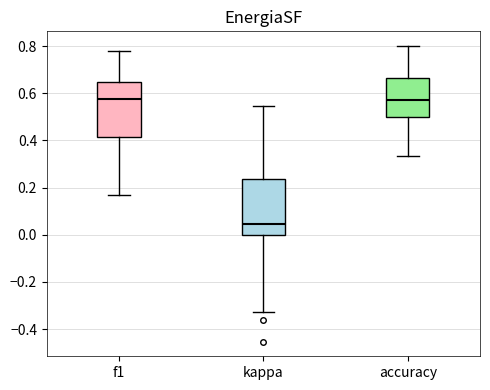

Reading left to right, read every box against the y-axis: the position of its median line, the range the box covers, and the ends of its whiskers. The values are not printed on the chart, so give them approximately, as read against the axis.

f1: median 0.58, box 0.42 to 0.64, whiskers 0.16 to 0.78
kappa: median 0.04, box 0.00 to 0.24, whiskers -0.32 to 0.54
accuracy: median 0.58, box 0.50 to 0.66, whiskers 0.34 to 0.80